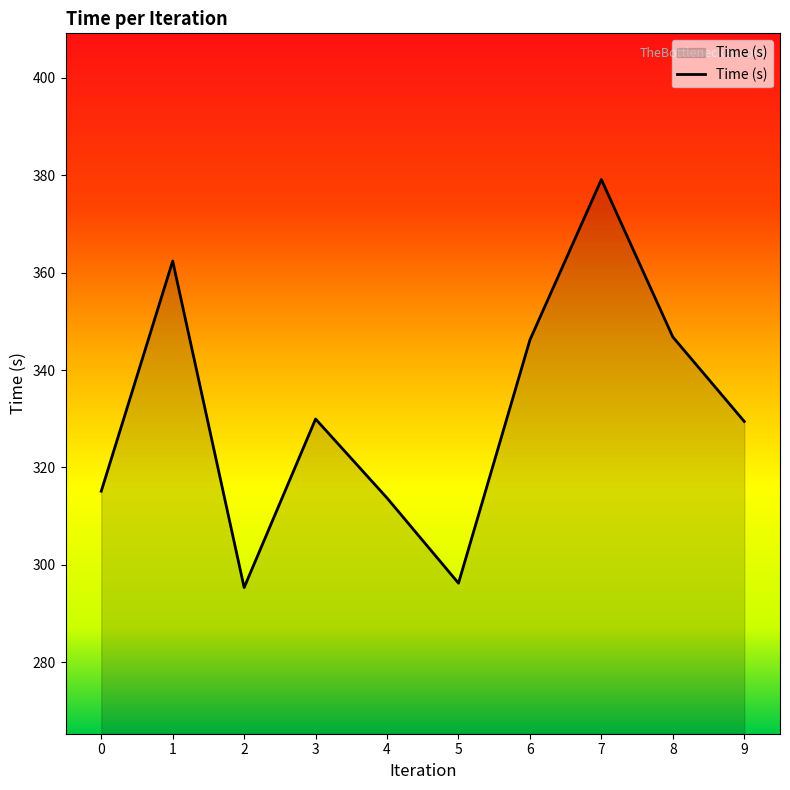

What is the change in value from 0 to 9?

+14.3